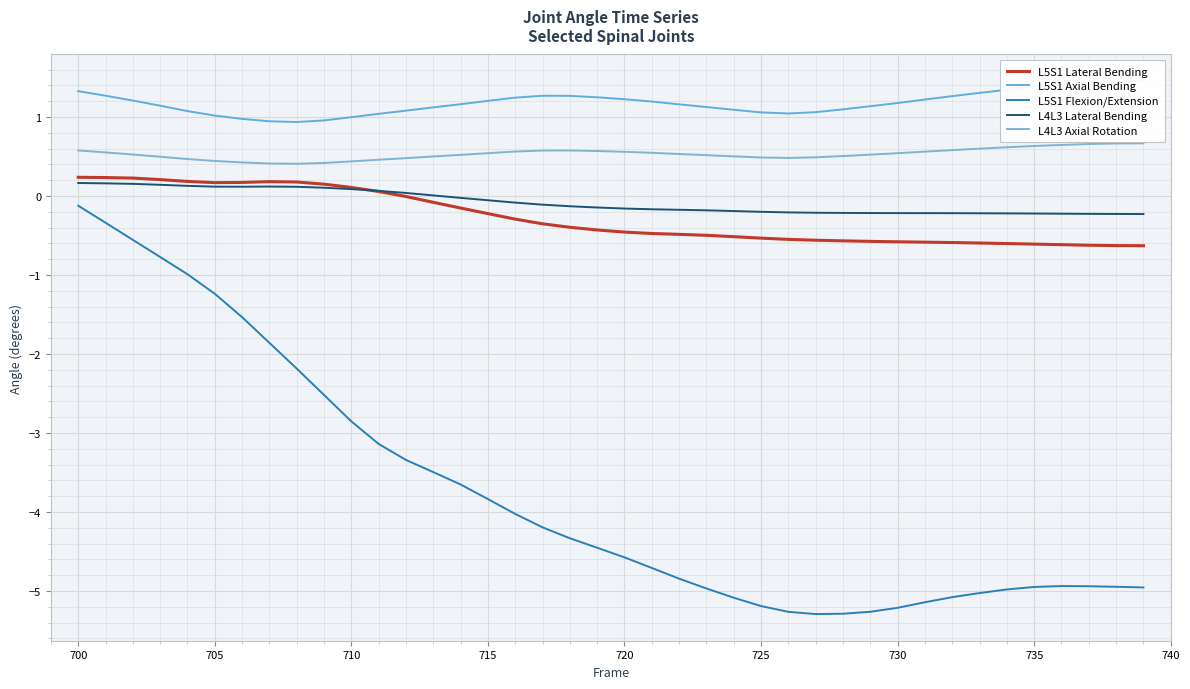

True or false: L5S1 Axial Bending and L4L3 Axial Rotation intersect in this chart.

False